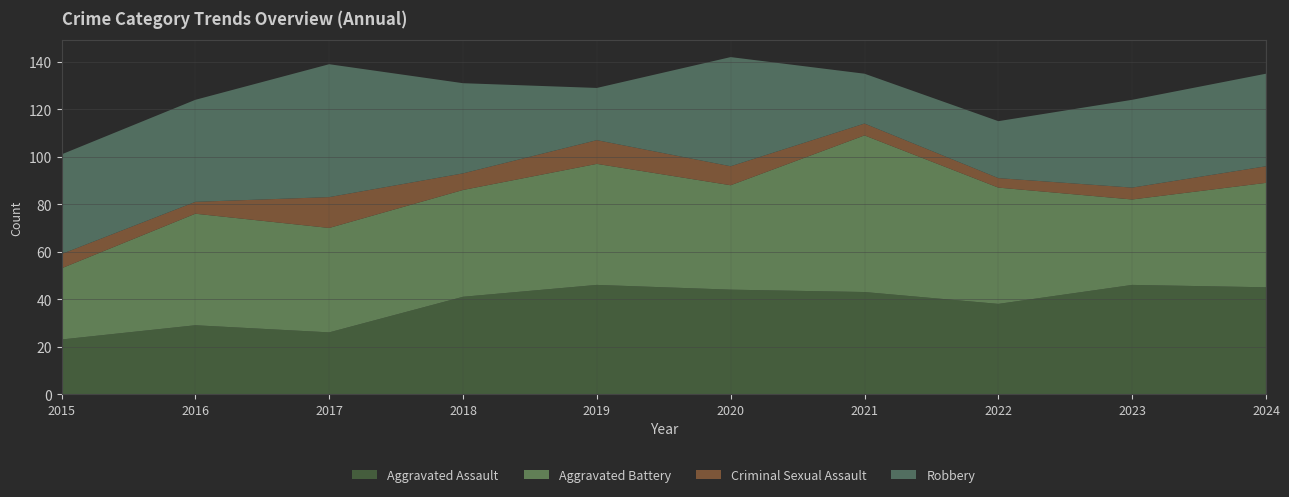

Reading left to right, extract all data points from this chart.

Aggravated Assault: 23	29	26	41	46	44	43	38	46	45
Aggravated Battery: 30	47	44	45	51	44	66	49	36	44
Criminal Sexual Assault: 6	5	13	7	10	8	5	4	5	7
Robbery: 42	43	56	38	22	46	21	24	37	39